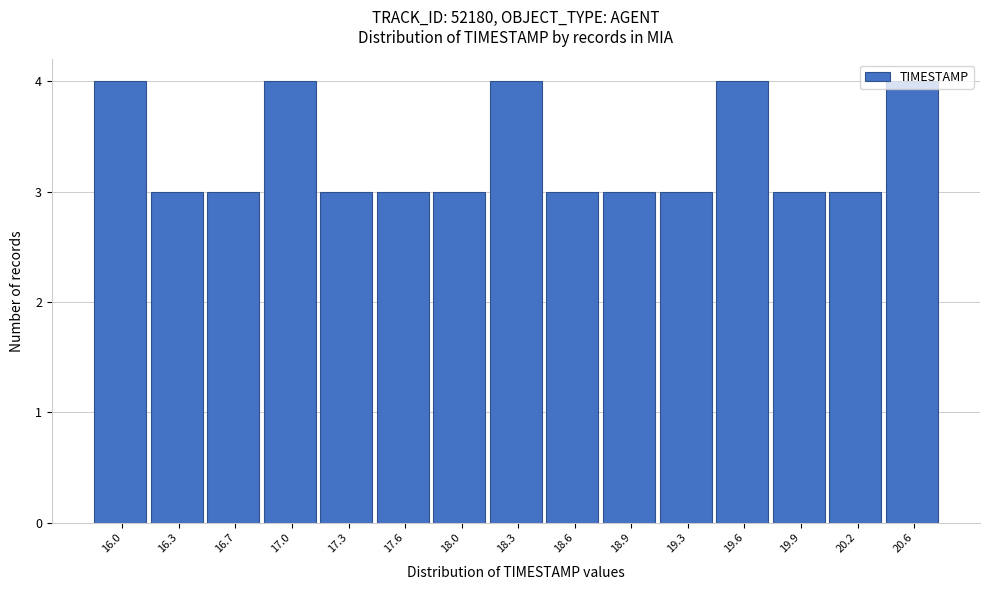

What is the maximum value shown in the chart?

4